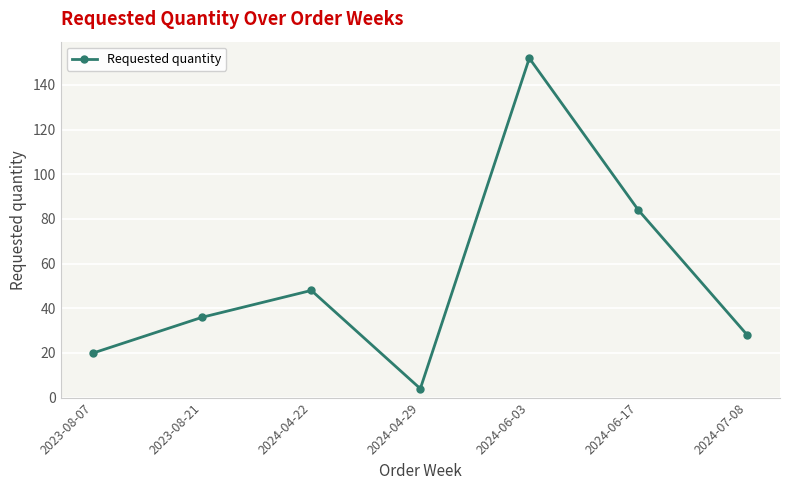

List the labels in order of value, smallest first.

2024-04-29, 2023-08-07, 2024-07-08, 2023-08-21, 2024-04-22, 2024-06-17, 2024-06-03